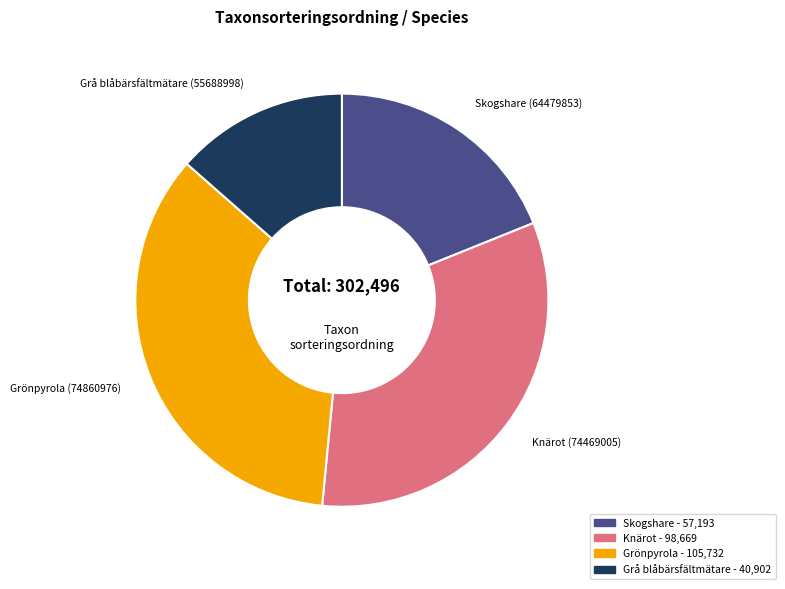

Is there a majority slice in this chart?

No